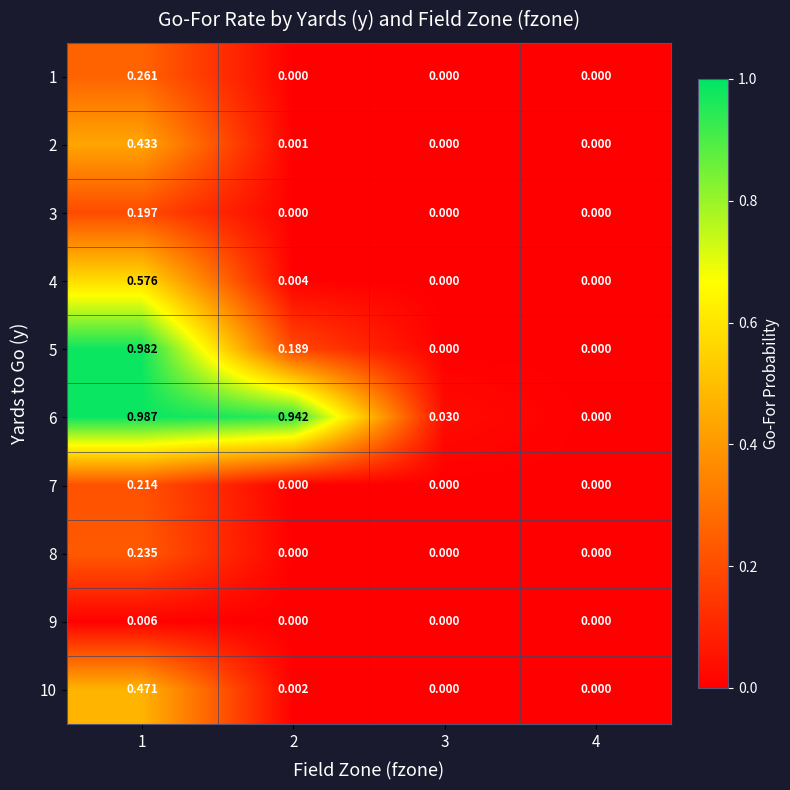

Is the value of 6 at 2 greater than the value of 4 at 3?

Yes